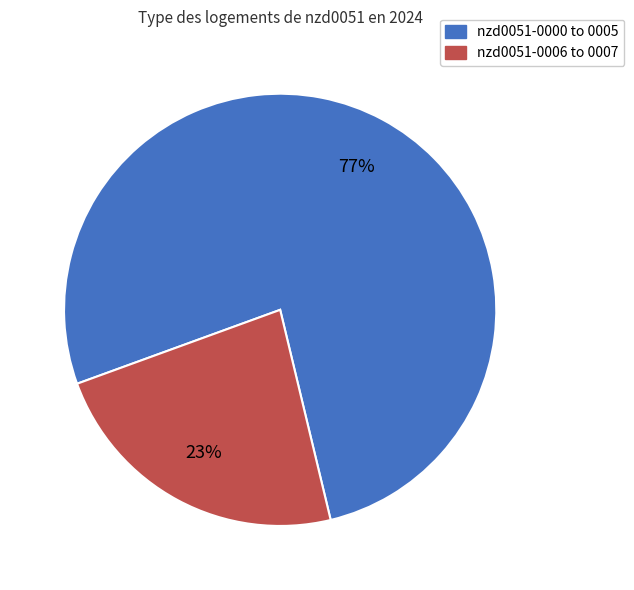

Is there a majority slice in this chart?

Yes